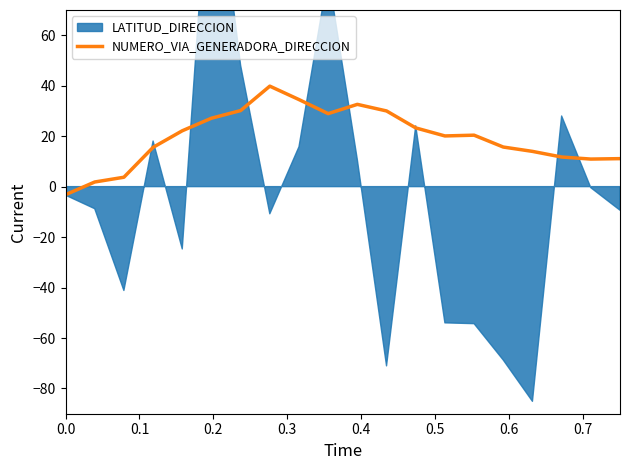

What is the minimum value for NUMERO_VIA_GENERADORA_DIRECCION?

-3.2